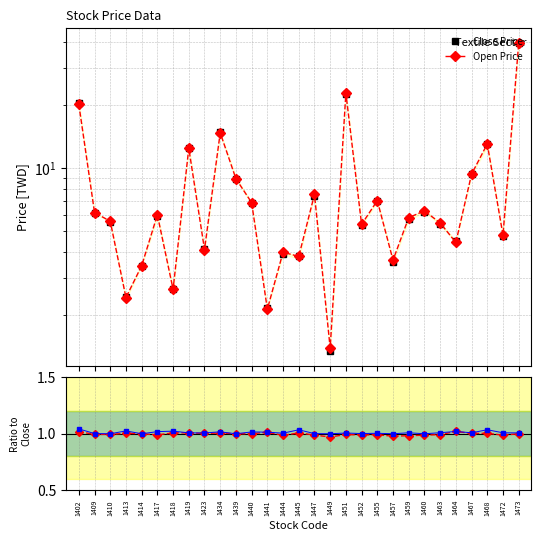

Read the Close/Open value at 1452.

1.0